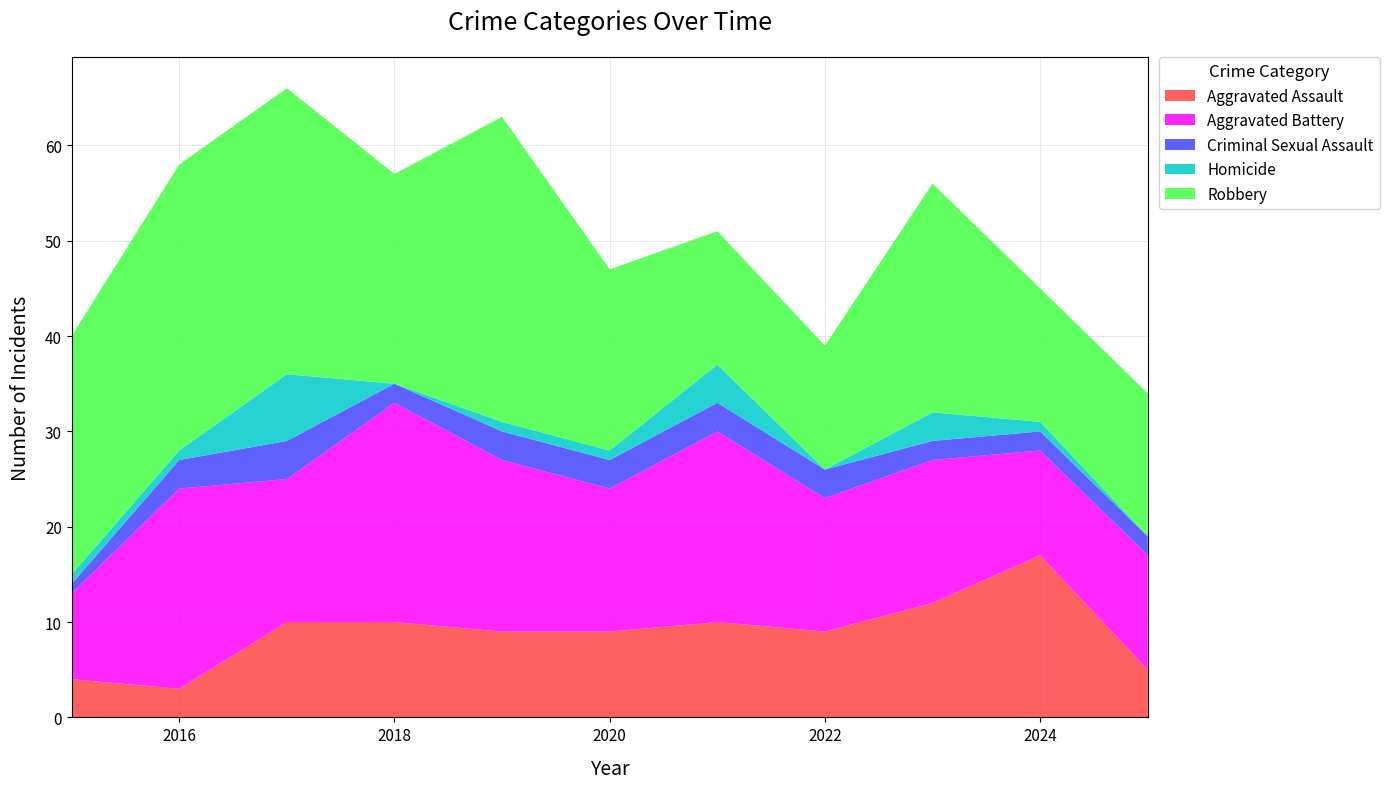

Reading left to right, transcribe all the data shown in this chart.

Aggravated Assault: 2015=4	2016=3	2017=10	2018=10	2019=9	2020=9	2021=10	2022=9	2023=12	2024=17	2025=5
Aggravated Battery: 2015=9	2016=21	2017=15	2018=23	2019=18	2020=15	2021=20	2022=14	2023=15	2024=11	2025=12
Criminal Sexual Assault: 2015=1	2016=3	2017=4	2018=2	2019=3	2020=3	2021=3	2022=3	2023=2	2024=2	2025=2
Homicide: 2015=1	2016=1	2017=7	2018=0	2019=1	2020=1	2021=4	2022=0	2023=3	2024=1	2025=0
Robbery: 2015=25	2016=30	2017=30	2018=22	2019=32	2020=19	2021=14	2022=13	2023=24	2024=14	2025=15